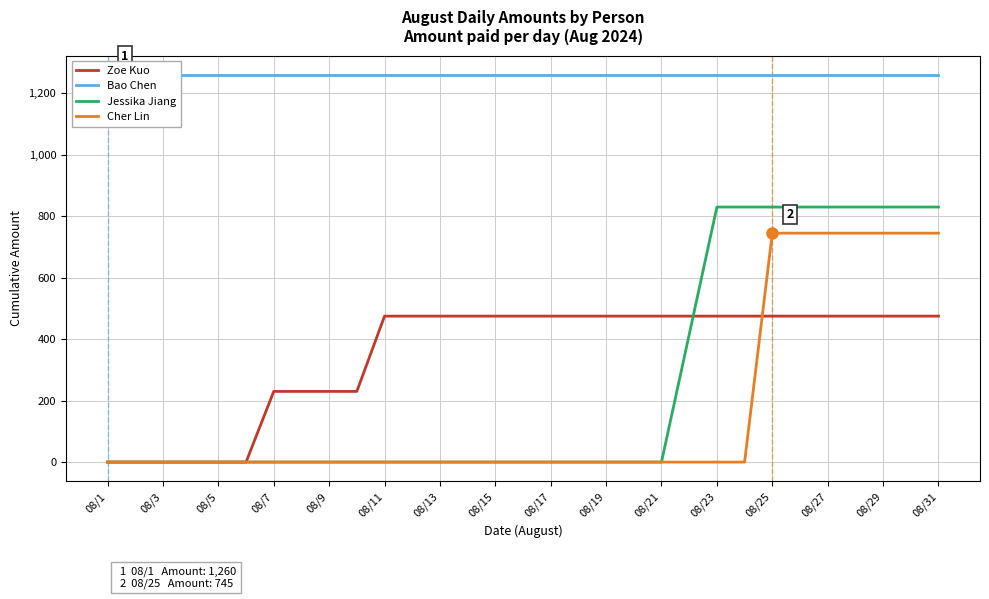

What is the difference between the second highest and minimum values in the Jessika Jiang series?

830